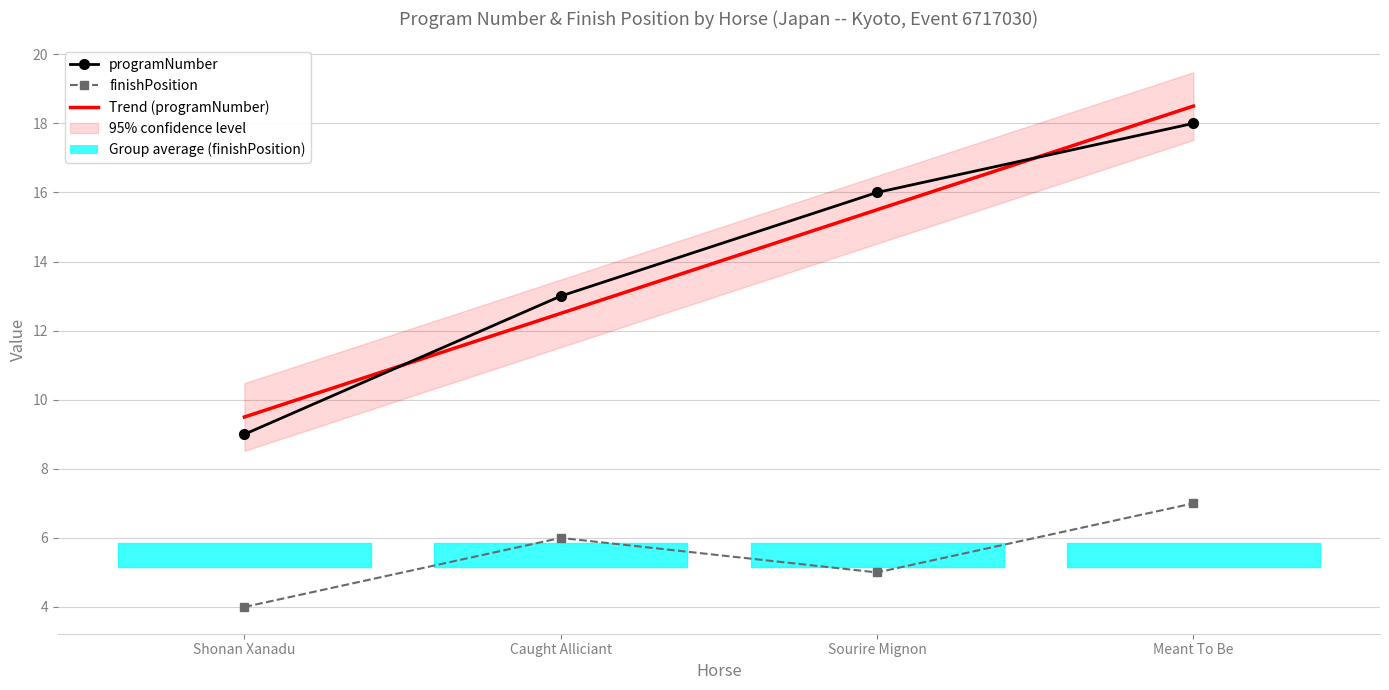

What is the label of the 2nd point from the right?

Sourire Mignon